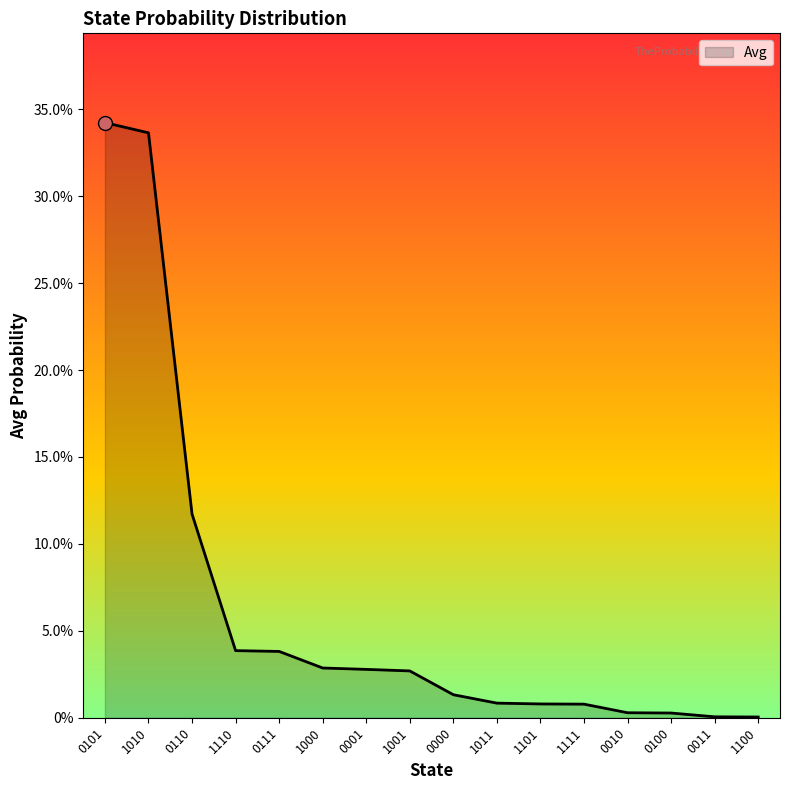

List the labels in order of value, smallest first.

1100, 0011, 0100, 0010, 1111, 1101, 1011, 0000, 1001, 0001, 1000, 0111, 1110, 0110, 1010, 0101